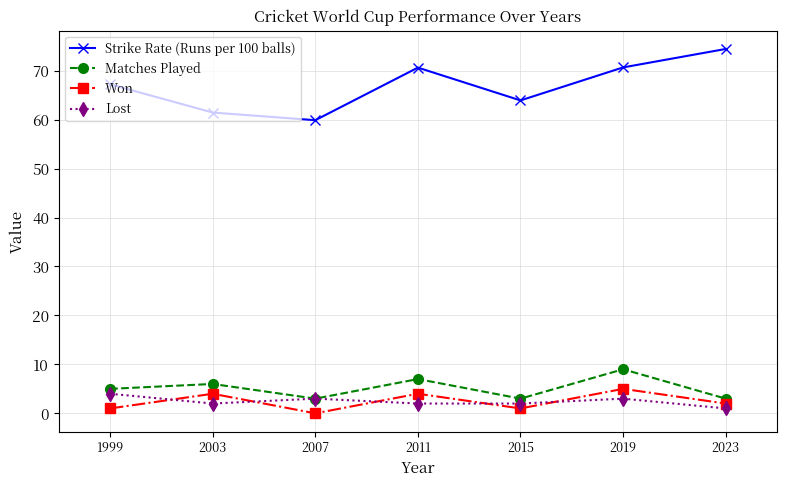

True or false: Matches Played and Strike Rate (Runs per 100 balls) intersect in this chart.

False